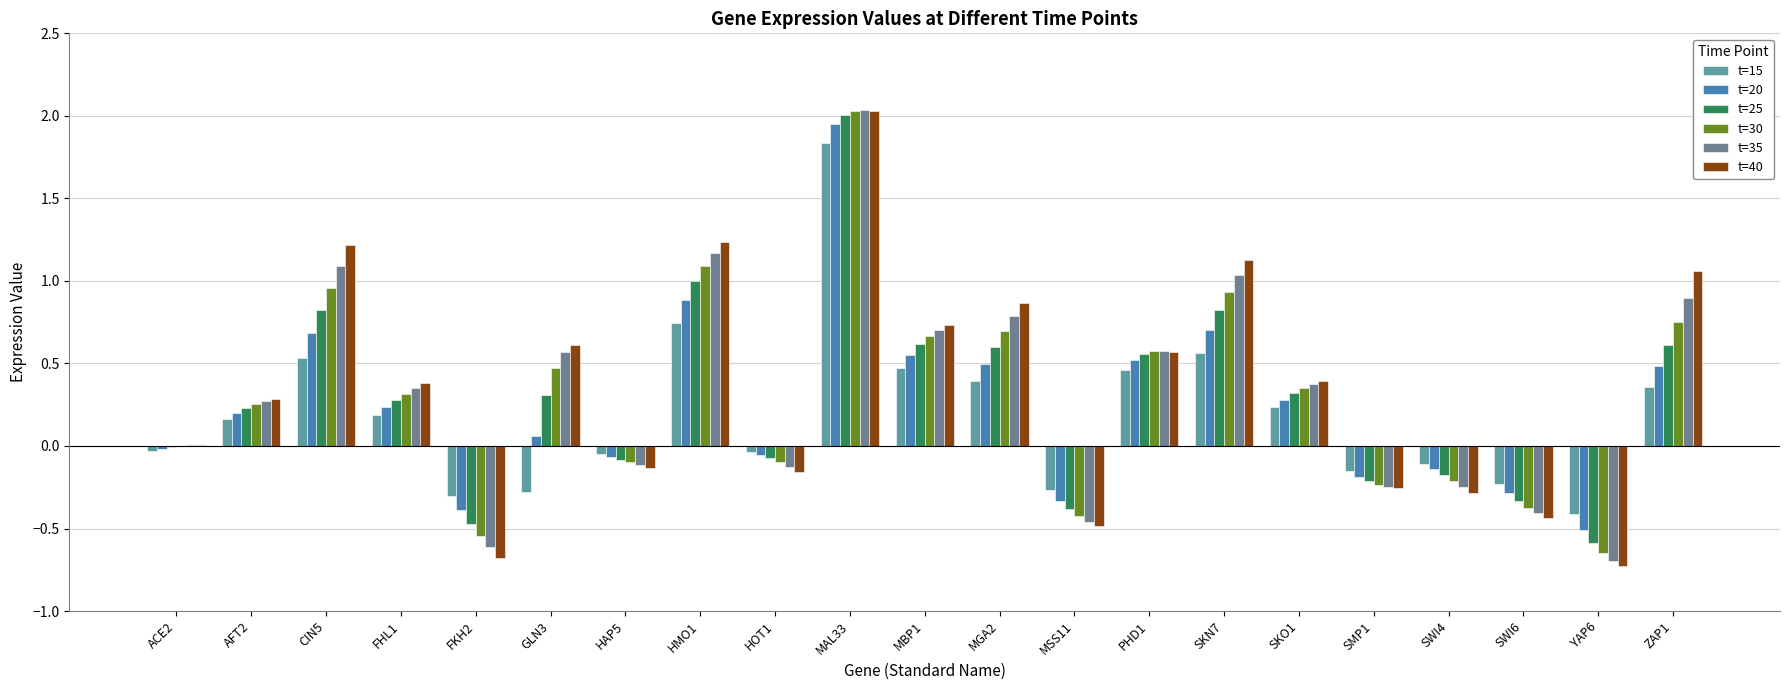

Where is t=30 nearest to the value 0?

ACE2